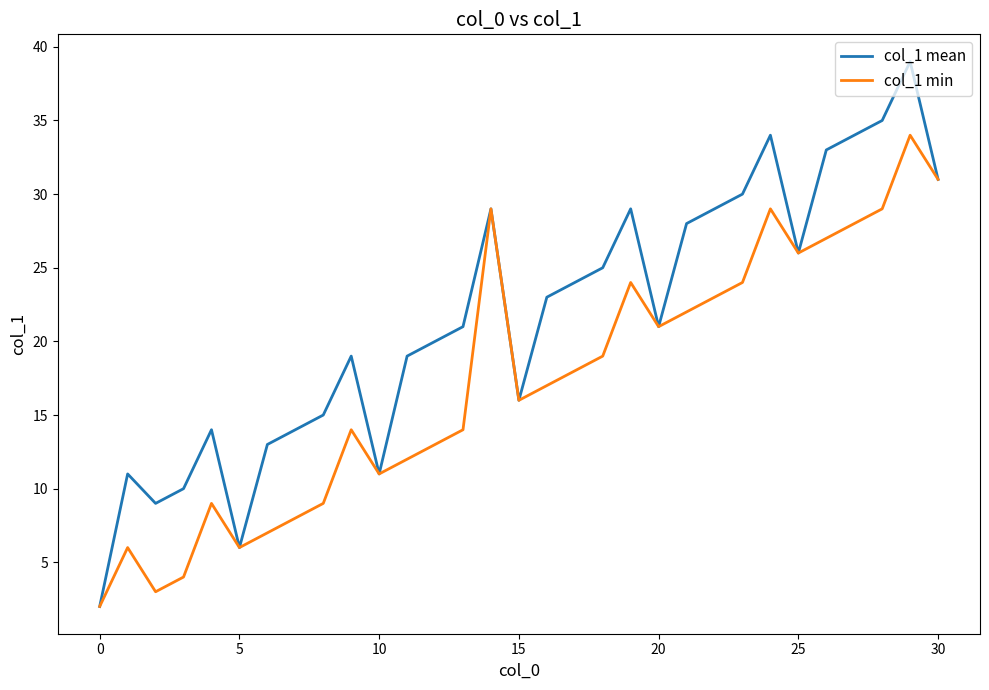

Which series has the largest range (max minus min)?

col_1 mean